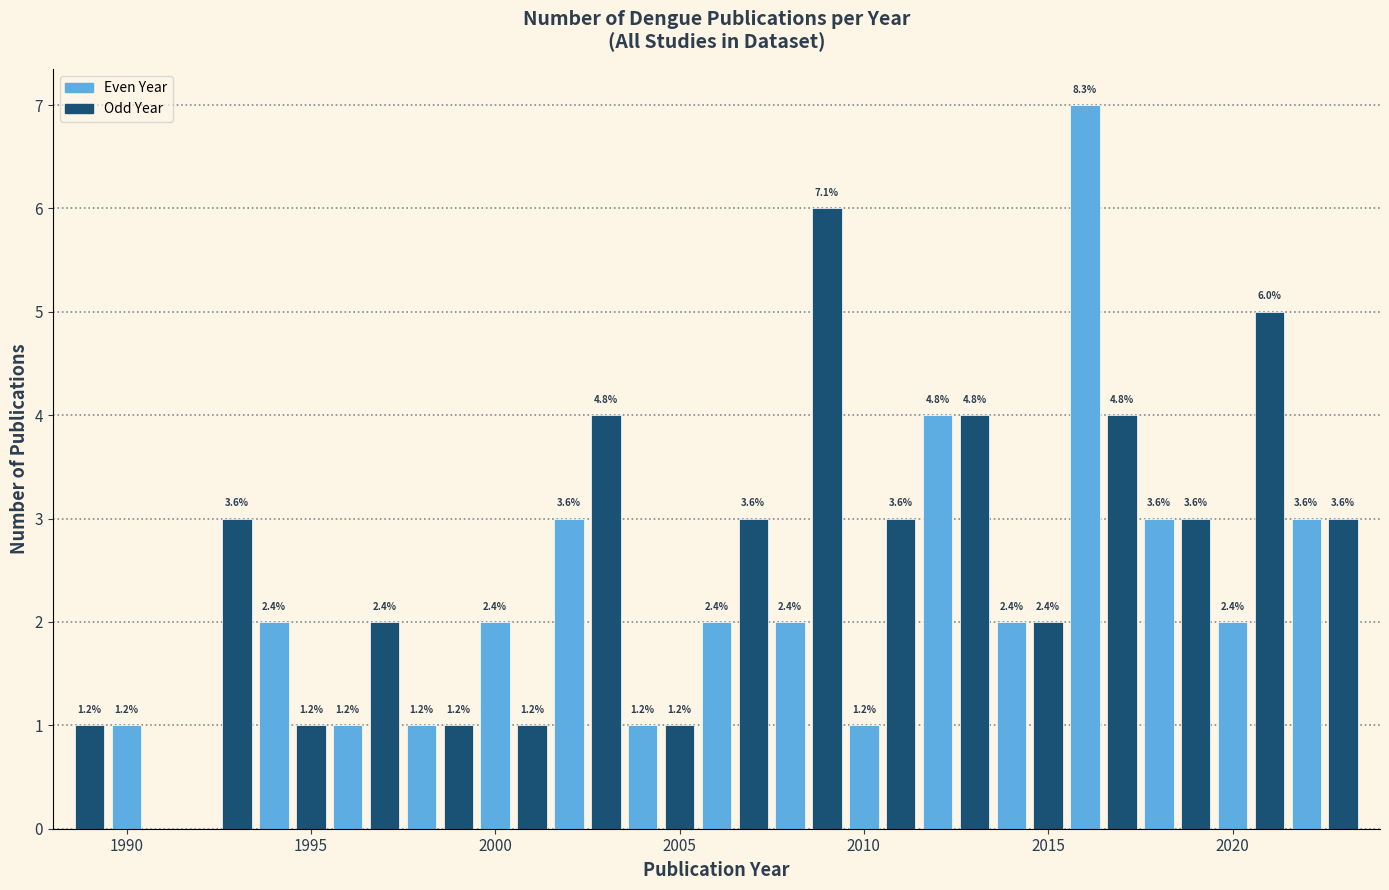

Read against the x-axis, roughly where is the centre of the tallest bar?

2016.0